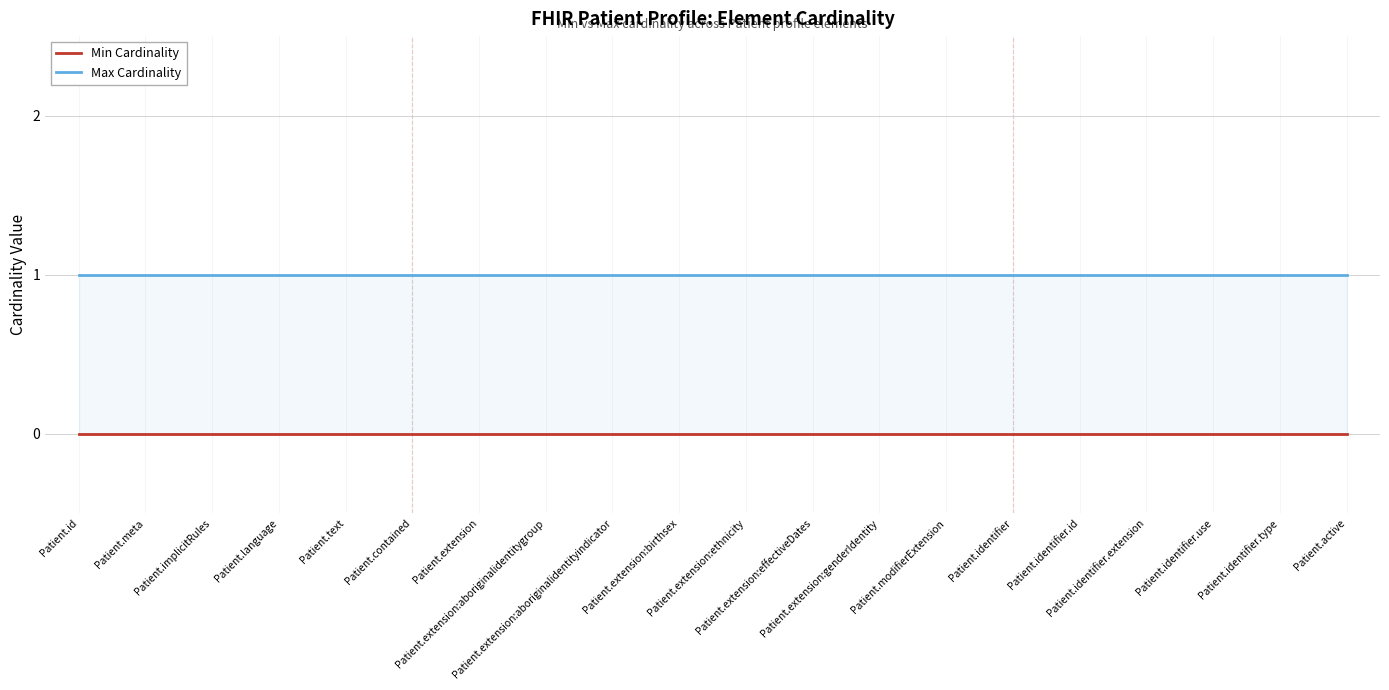

What is the sum of all Max Cardinality values?

20